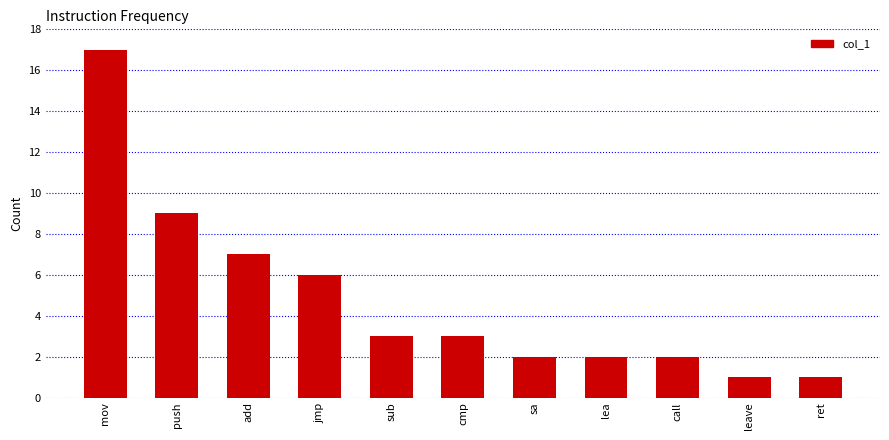

Which has a higher value, call or leave?

call